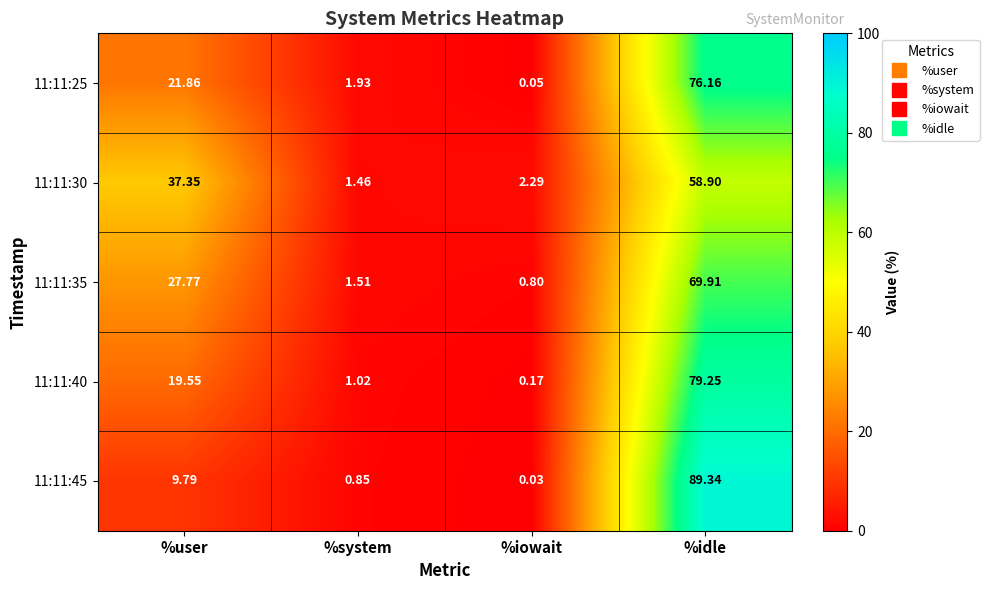

Where does the 11:11:40 series first go above 19?

%user